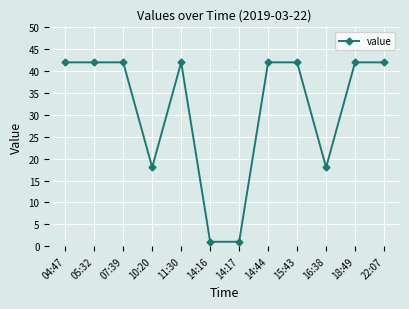

Approximately how many times larger is the value at 15:43 compared to 22:07?

1.0